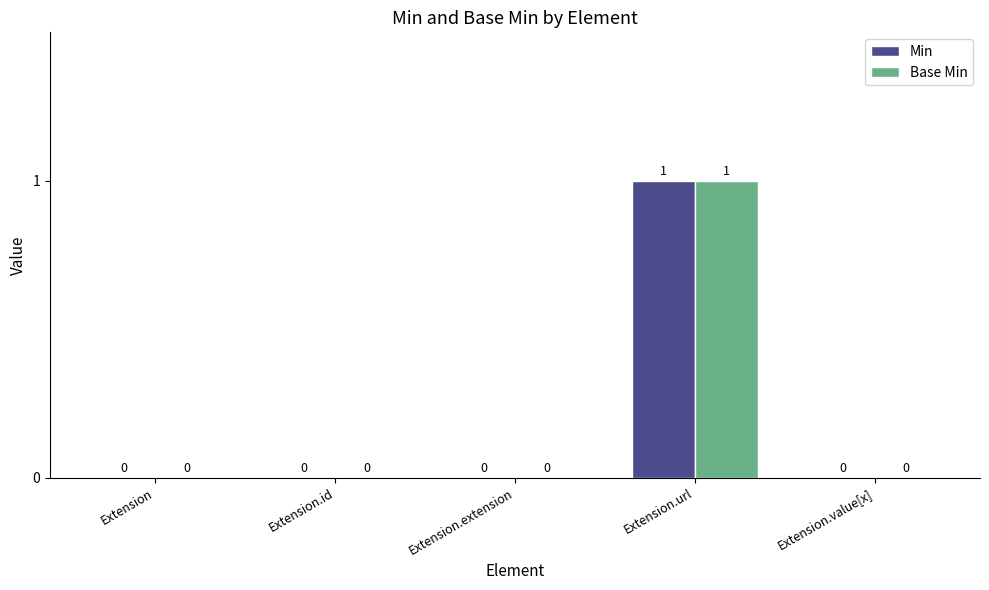

How many Min values are between 0 and 1?

5